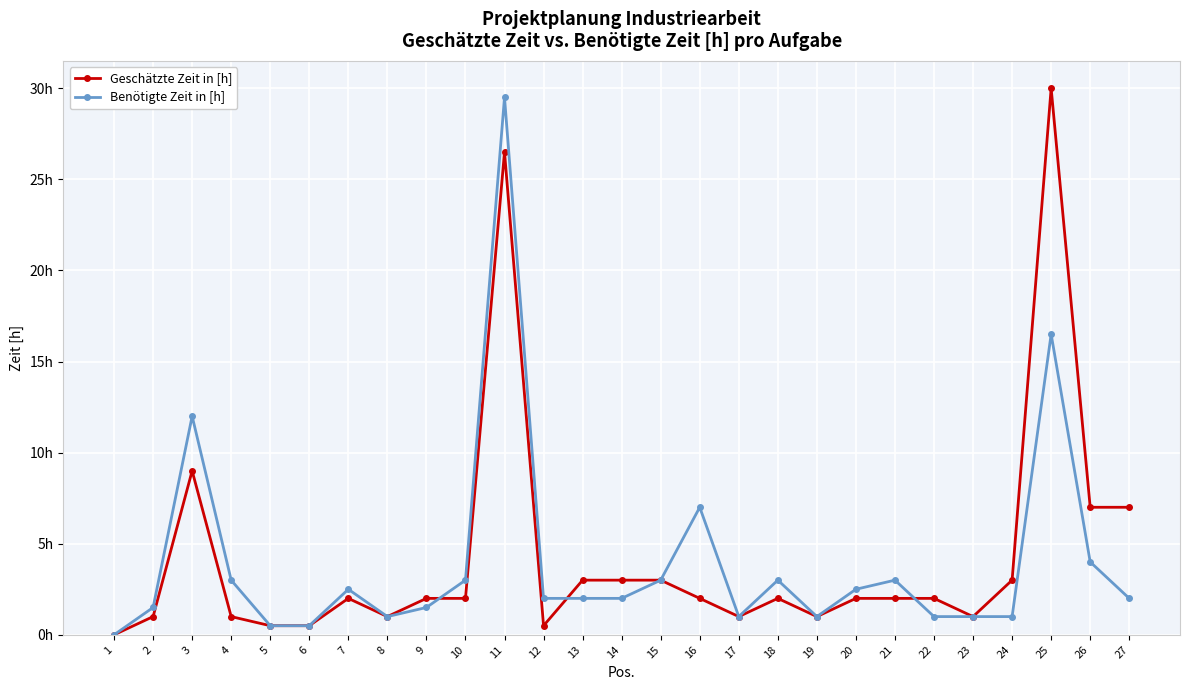

What is the sum of the Benötigte Zeit in [h] values at 8 and 7?

3.5